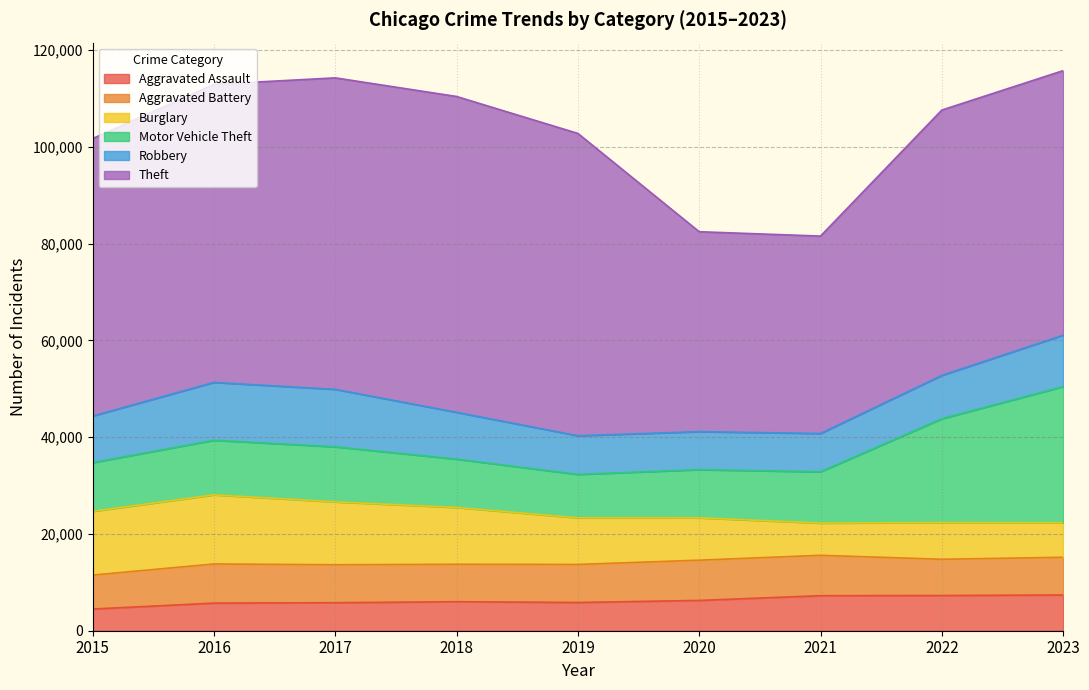

At which category does Aggravated Battery reach its first local peak?

2016